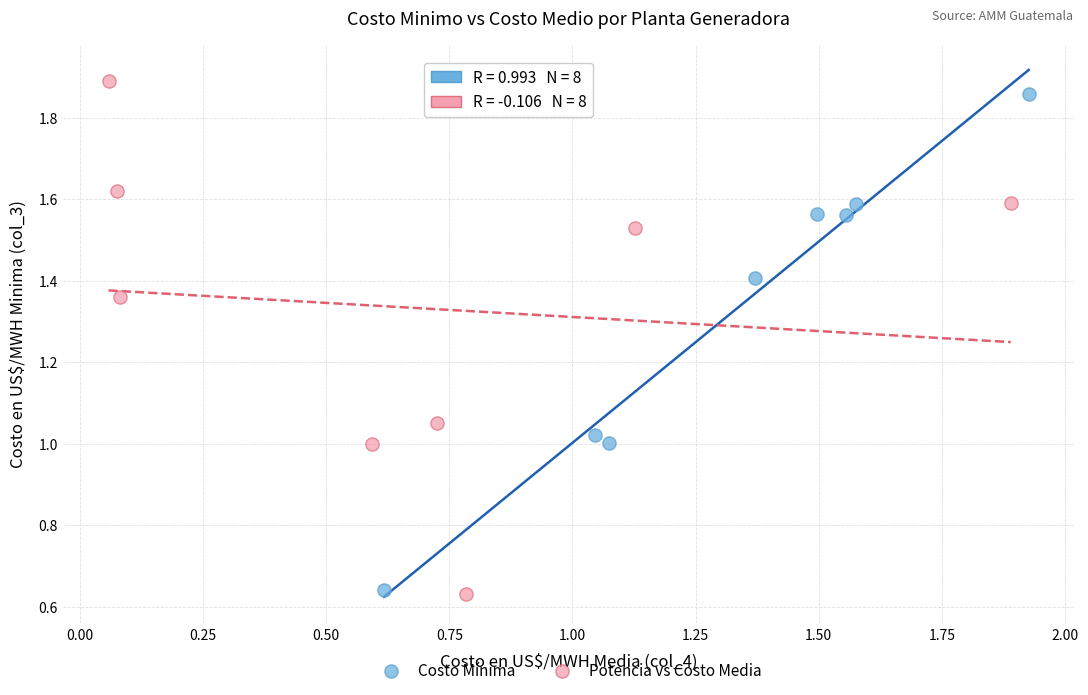

Which series has the widest spread of Y values?

Potencia vs Costo Media